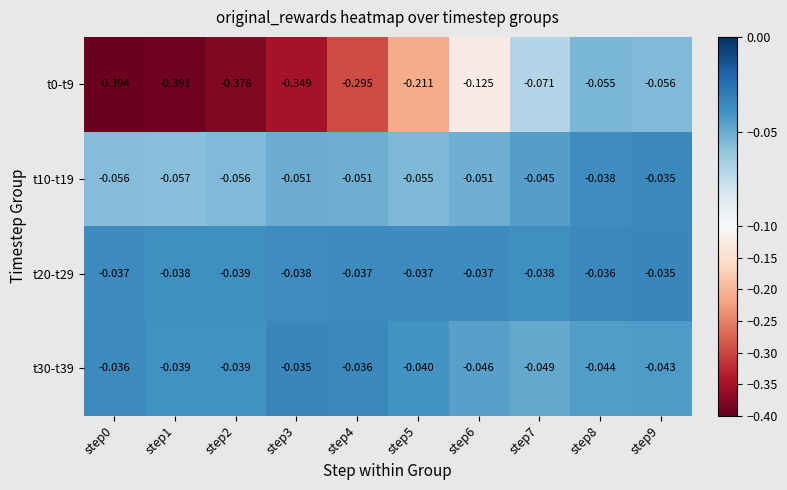

Is the value of t10-t19 at step5 greater than the value of t20-t29 at step5?

No